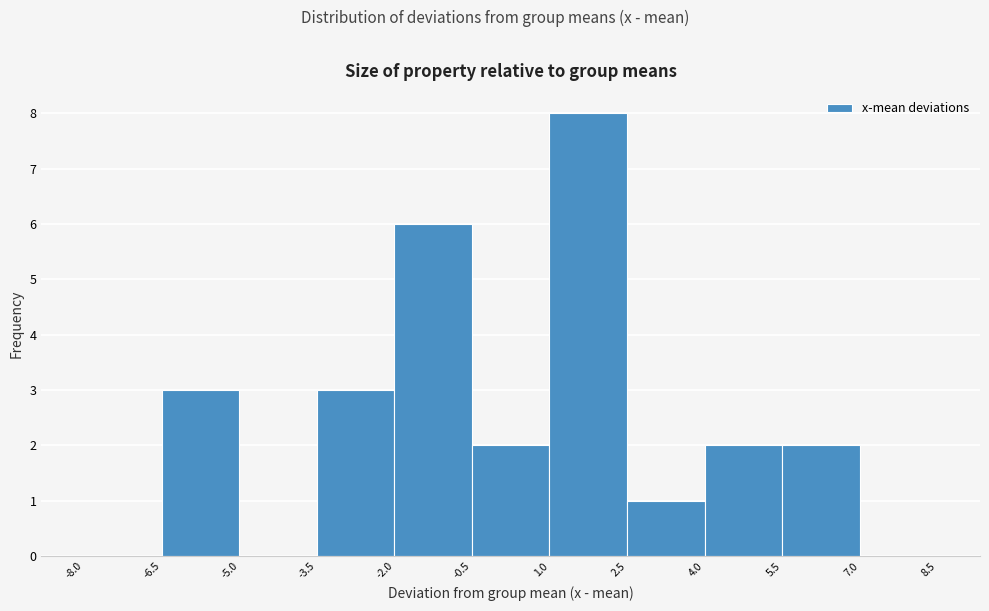

What is the height of the bar covering -2.0 to -0.5 on the x-axis? The values are not printed on the chart, so give them approximately, as read against the axis.

6